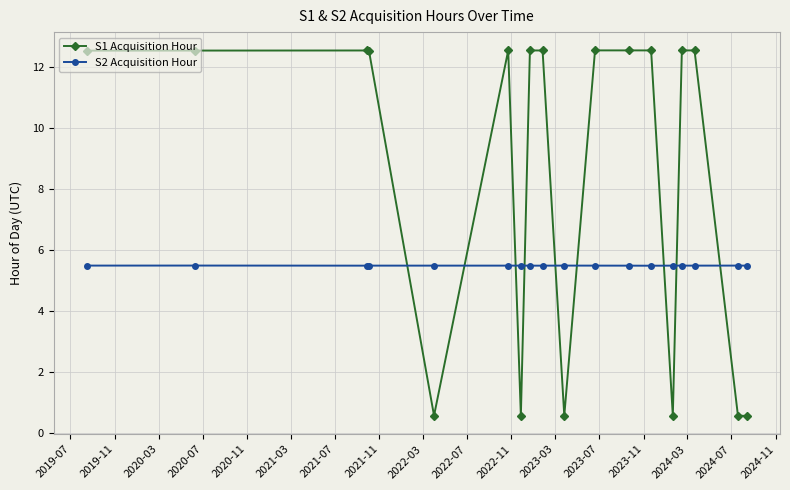

What is the value of the S2 Acquisition Hour point at the 12th from the left?

5.5